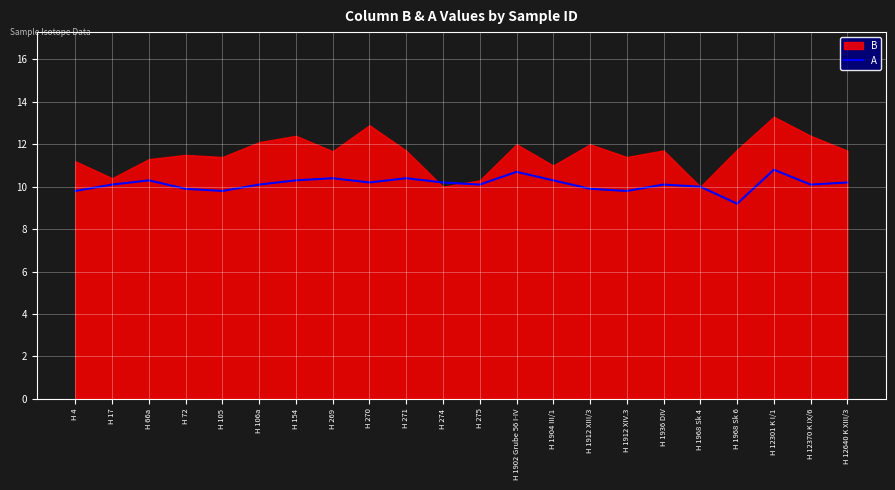

At which category does the chart reach its peak across all series?

H 12301 K I/1